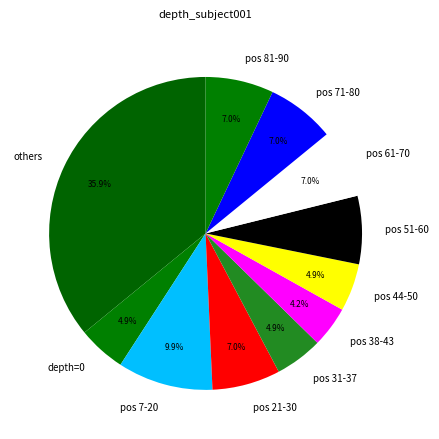

Which category has the smallest portion of the pie?

pos 38-43